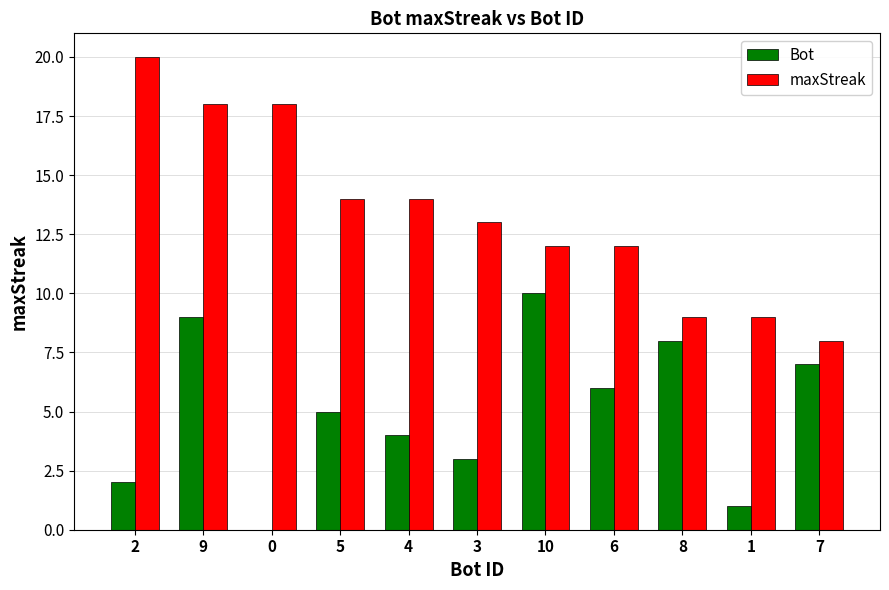

Is it true that maxStreak equals 20 at 5?

False